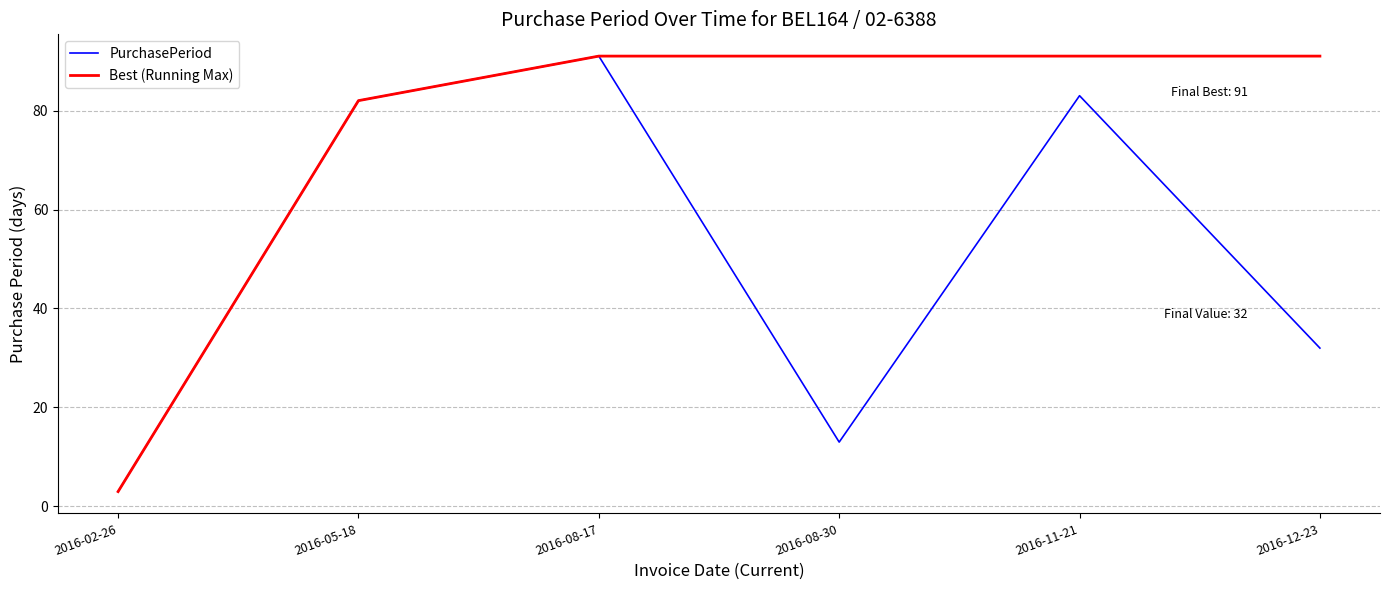

At 2016-11-21, list the series in order from largest to smallest.

Best (Running Max), PurchasePeriod